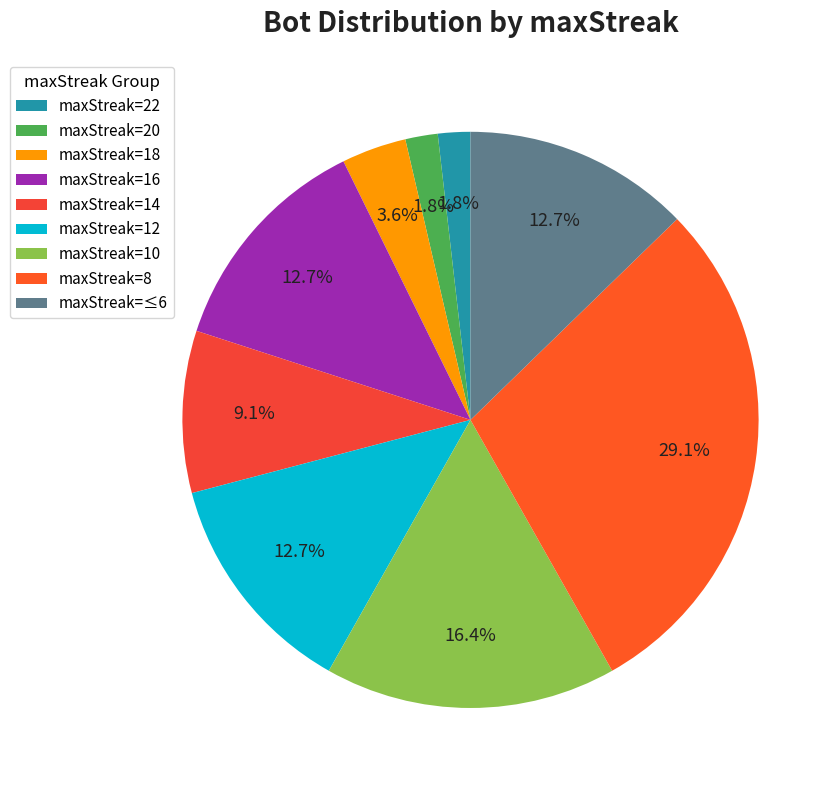

To the nearest percent, what percentage of the pie is maxStreak=18?

4%